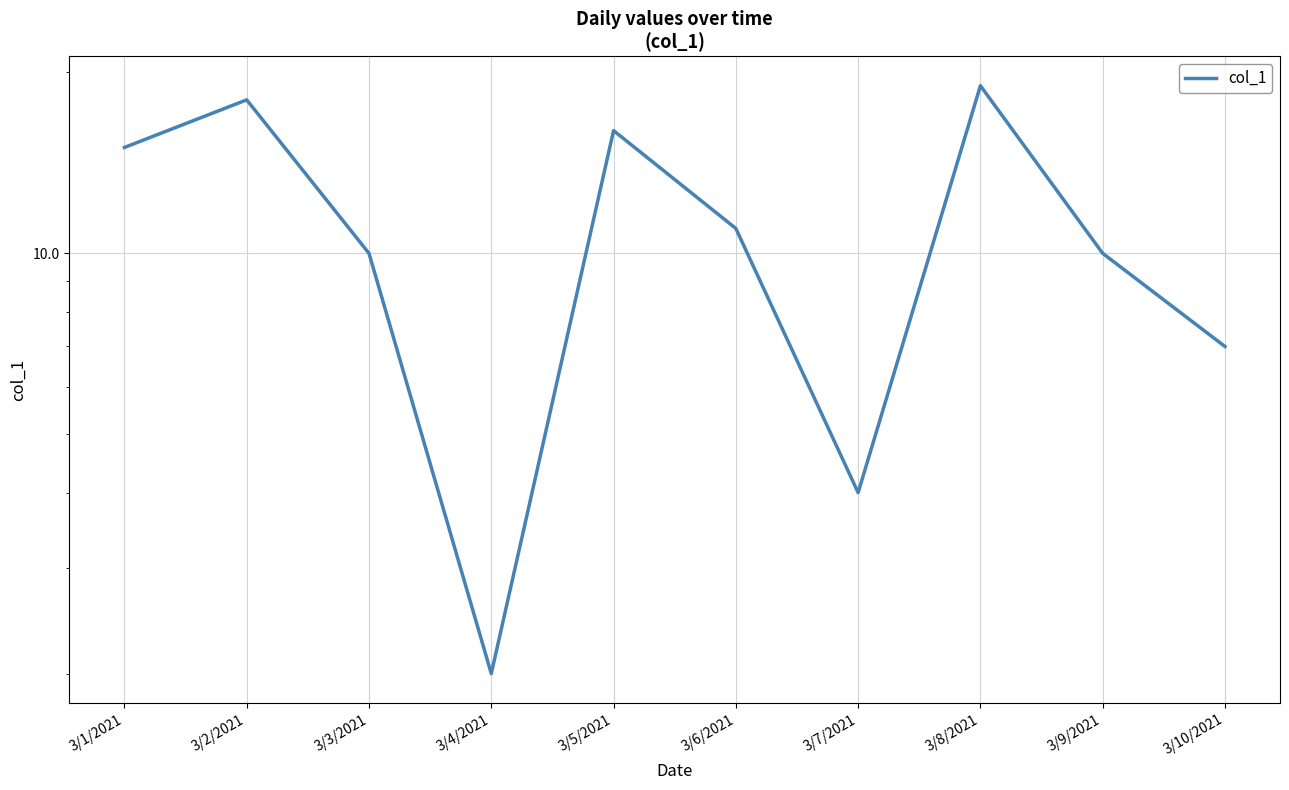

What position from the left is 3/2/2021?

2